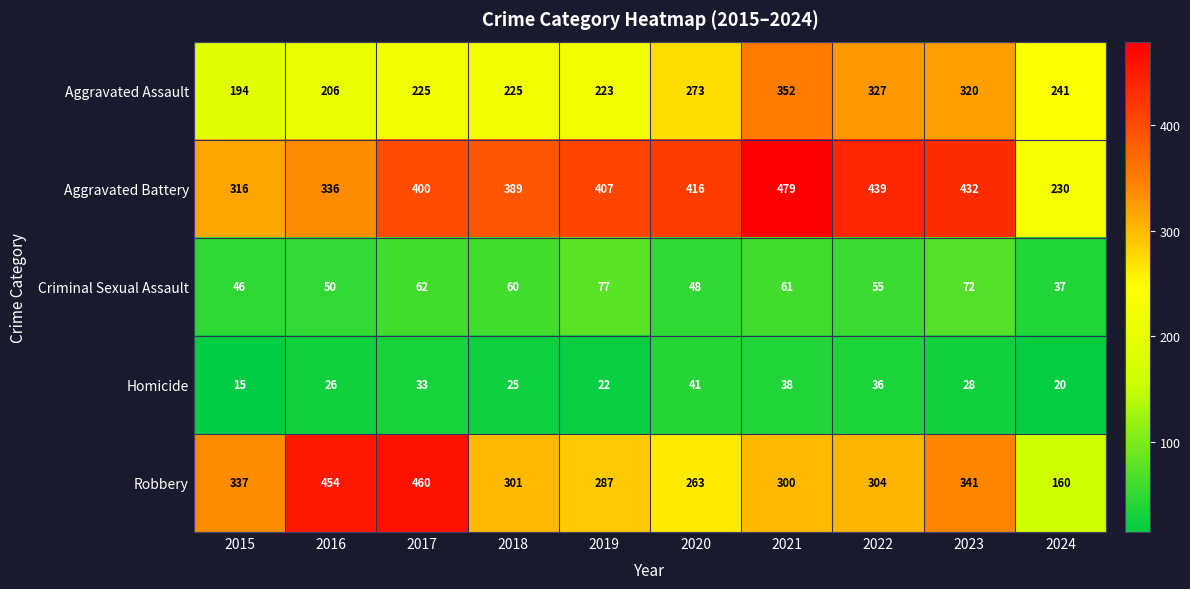

List the series in order of their peak value, highest first.

Aggravated Battery, Robbery, Aggravated Assault, Criminal Sexual Assault, Homicide